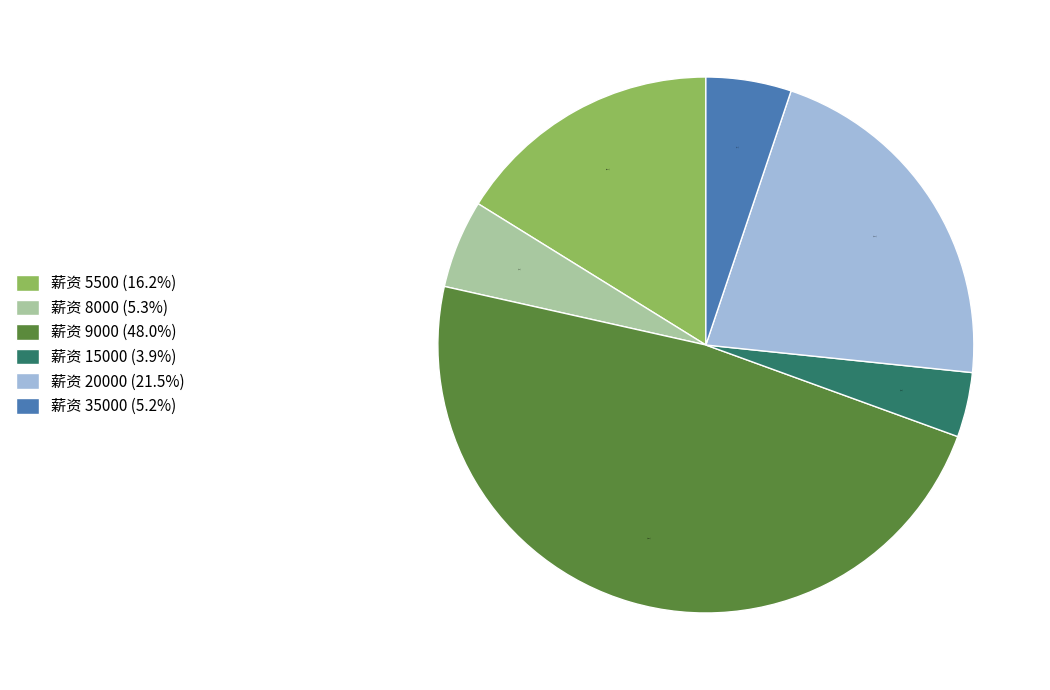

Is there a majority slice in this chart?

No